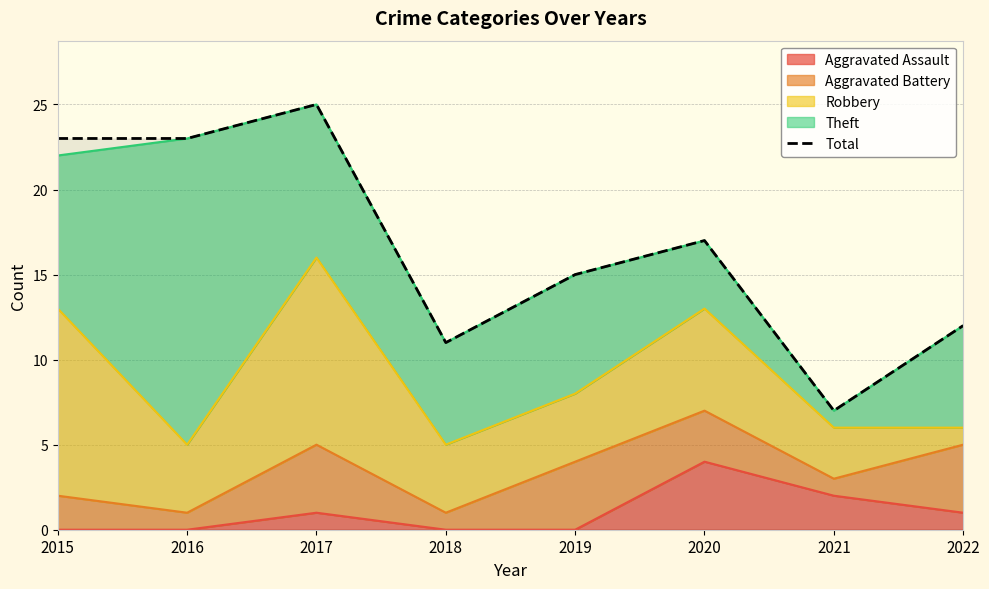

What is the approximate value at 2019?

15